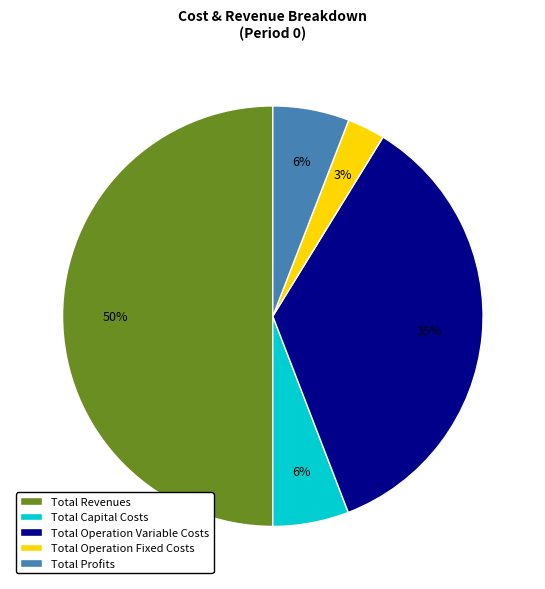

How many segments does this pie chart have?

5